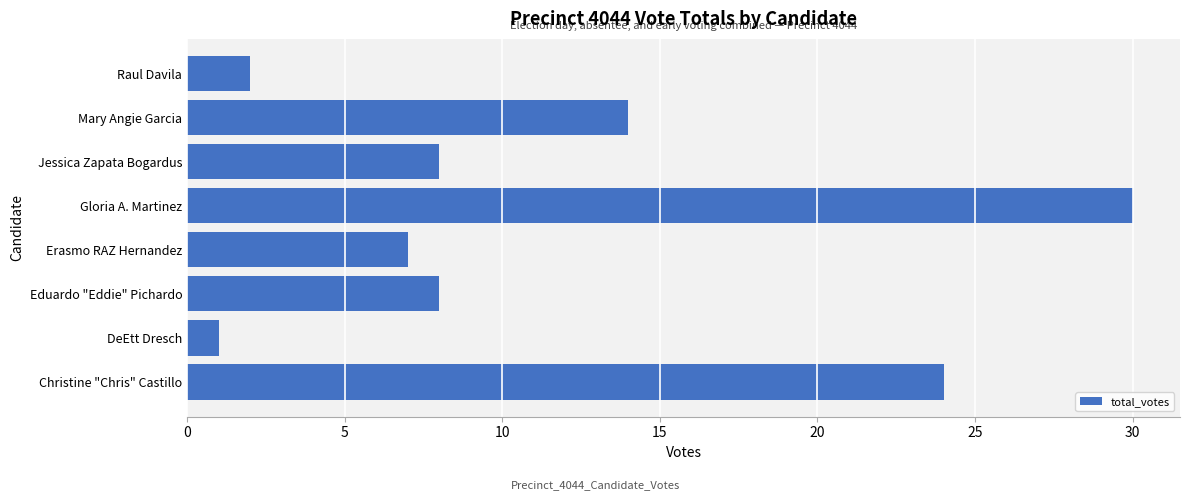

What is the minimum value shown in the chart?

1